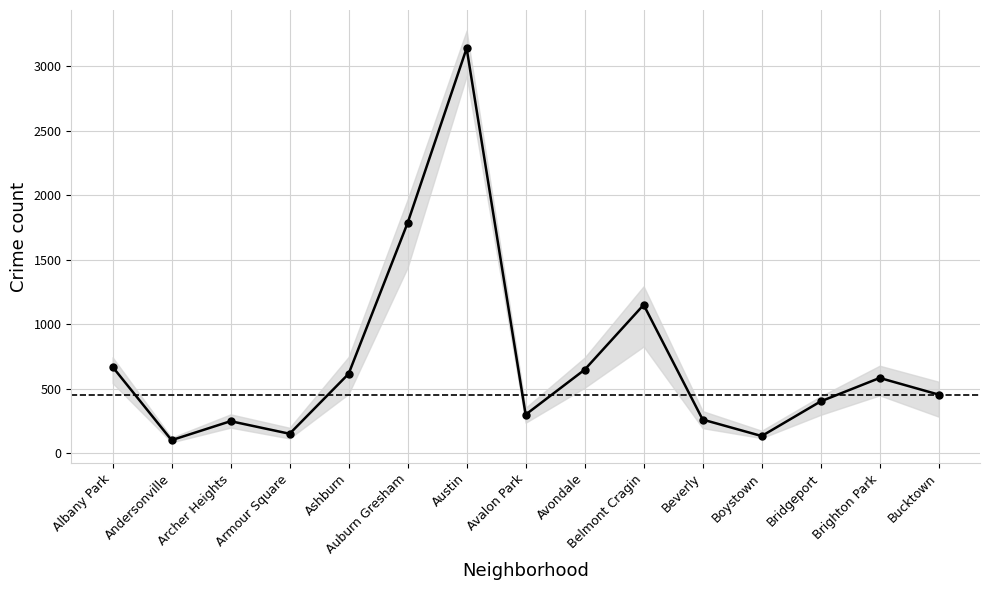

What is the greatest value displayed?

3138.2